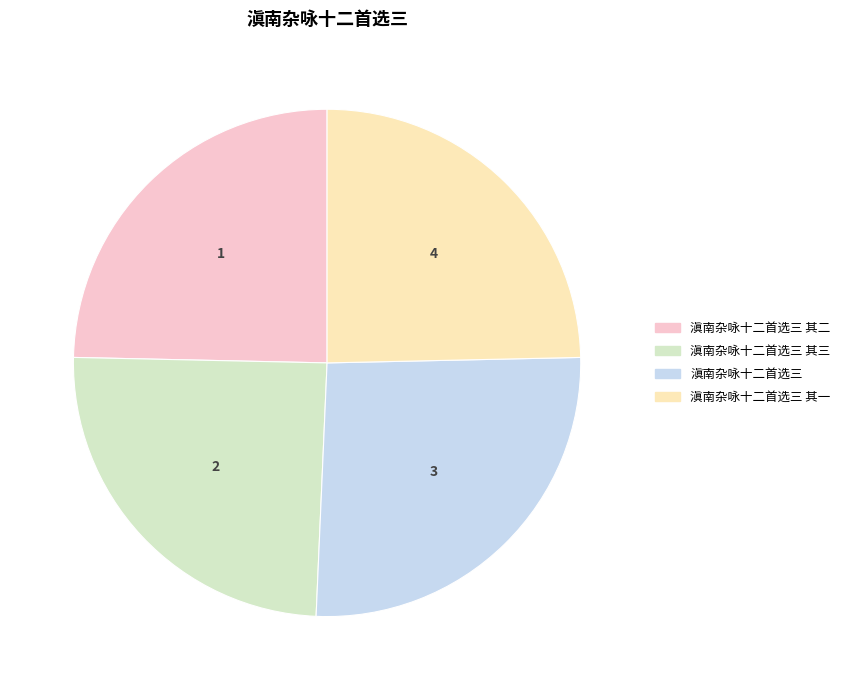

The 滇南杂咏十二首选三 其一 slice represents 25% of the pie. True or false?

True